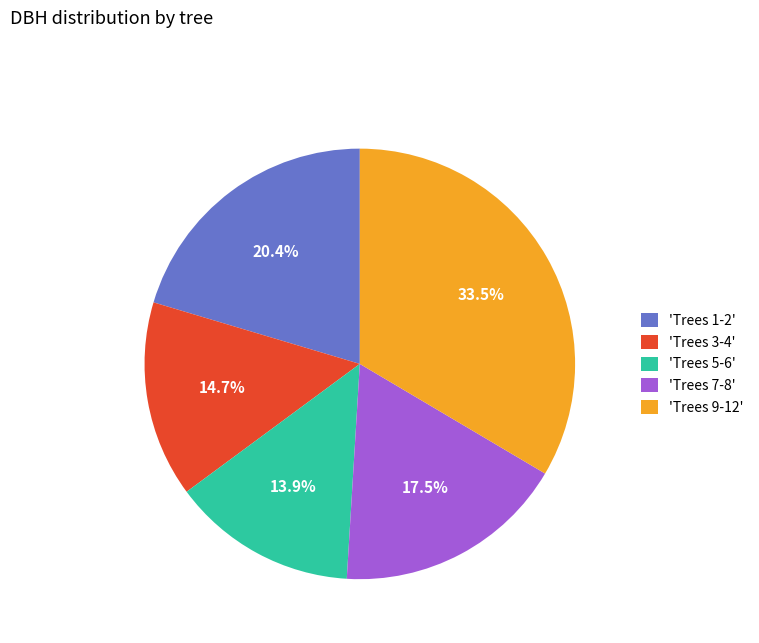

To the nearest percent, what is the difference between the largest and smallest slice percentages?

20%